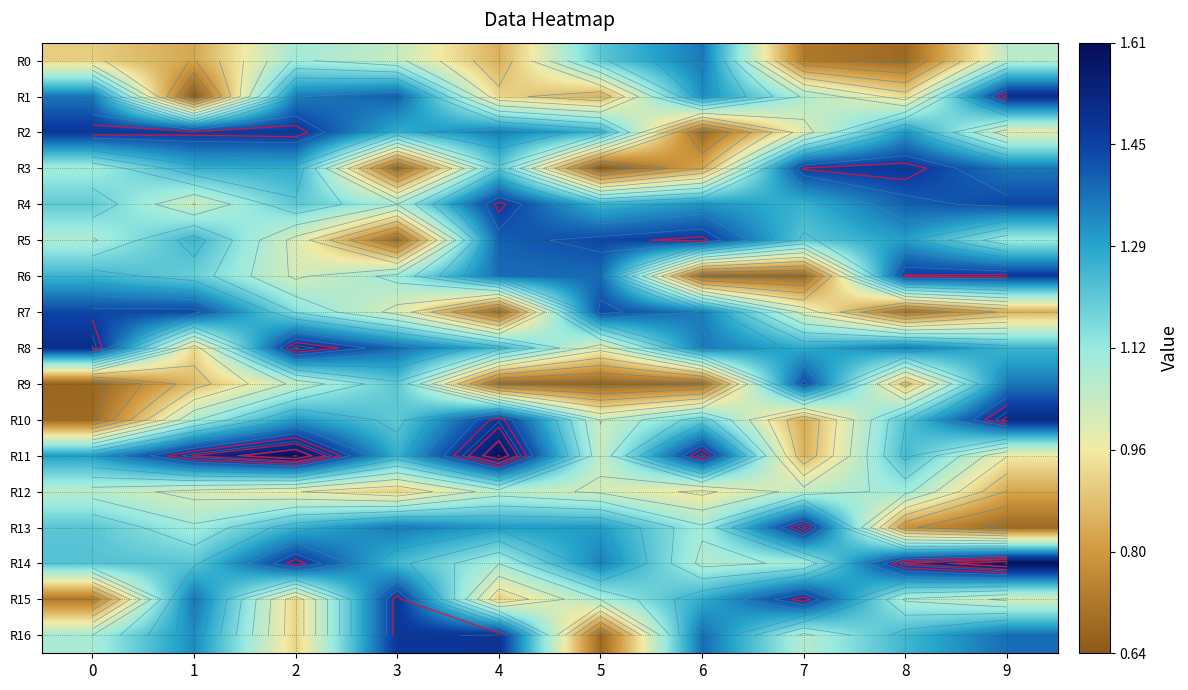

Rank the series by their maximum value, from highest to lowest.

R11, R14, R10, R1, R8, R13, R16, R2, R3, R15, R4, R5, R6, R7, R9, R0, R12